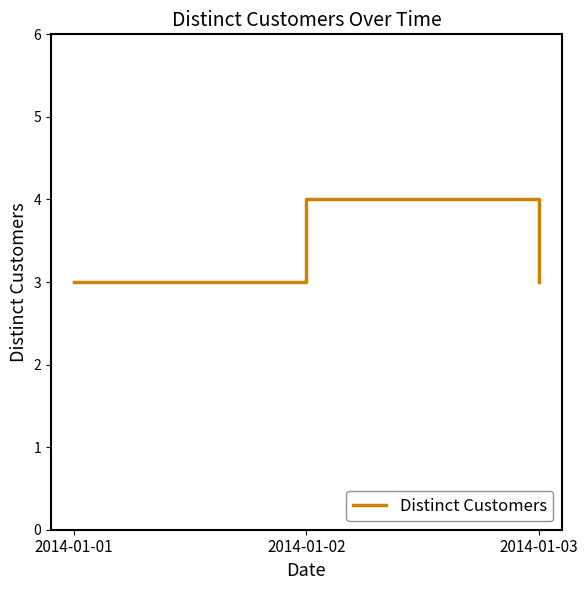

Is this an area chart (filled region under the line)?

No